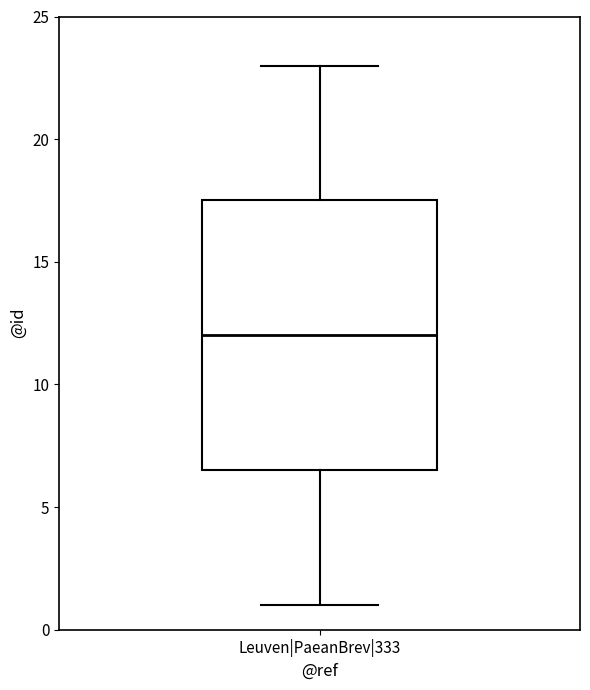

Where is the upper edge of the box for Leuven|PaeanBrev|333 on the y-axis? The values are not printed on the chart, so give them approximately, as read against the axis.

17.5